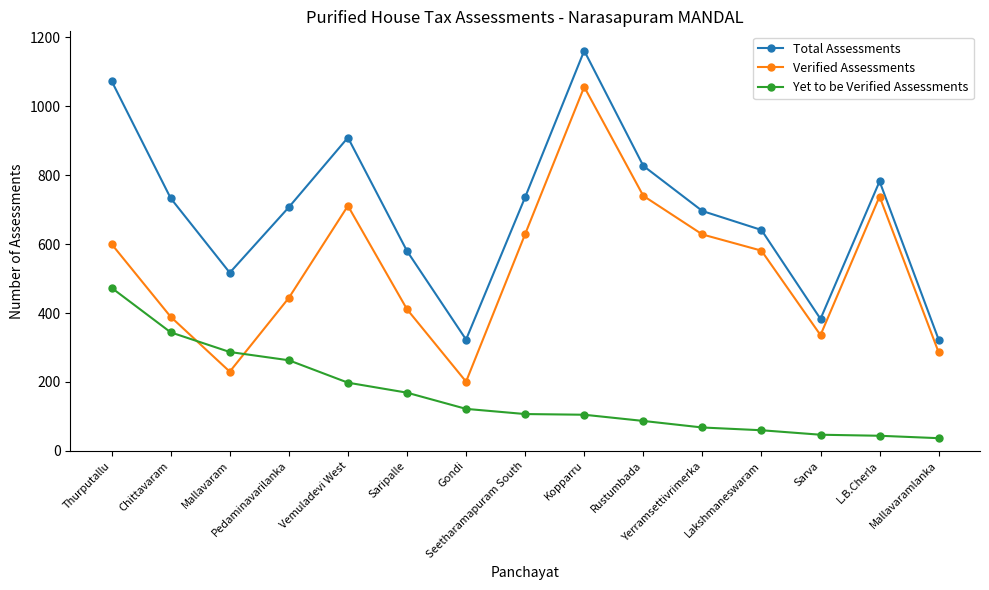

What is the smallest value displayed?

37